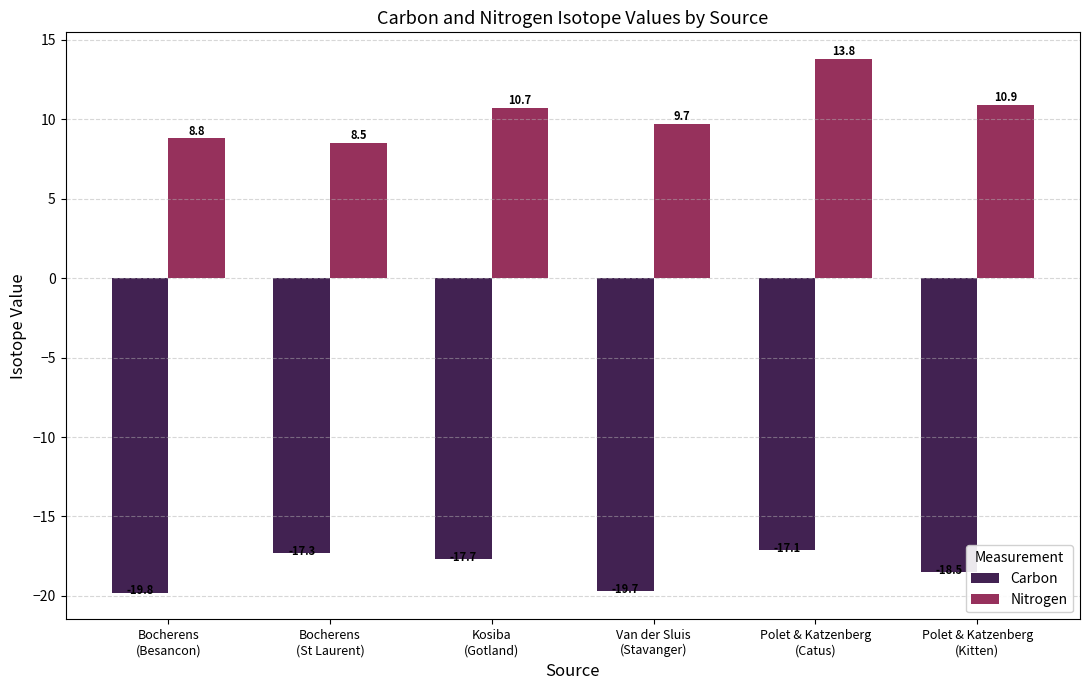

List the labels in order of Carbon value, smallest first.

Bocherens
(Besancon), Van der Sluis
(Stavanger), Polet & Katzenberg
(Kitten), Kosiba
(Gotland), Bocherens
(St Laurent), Polet & Katzenberg
(Catus)